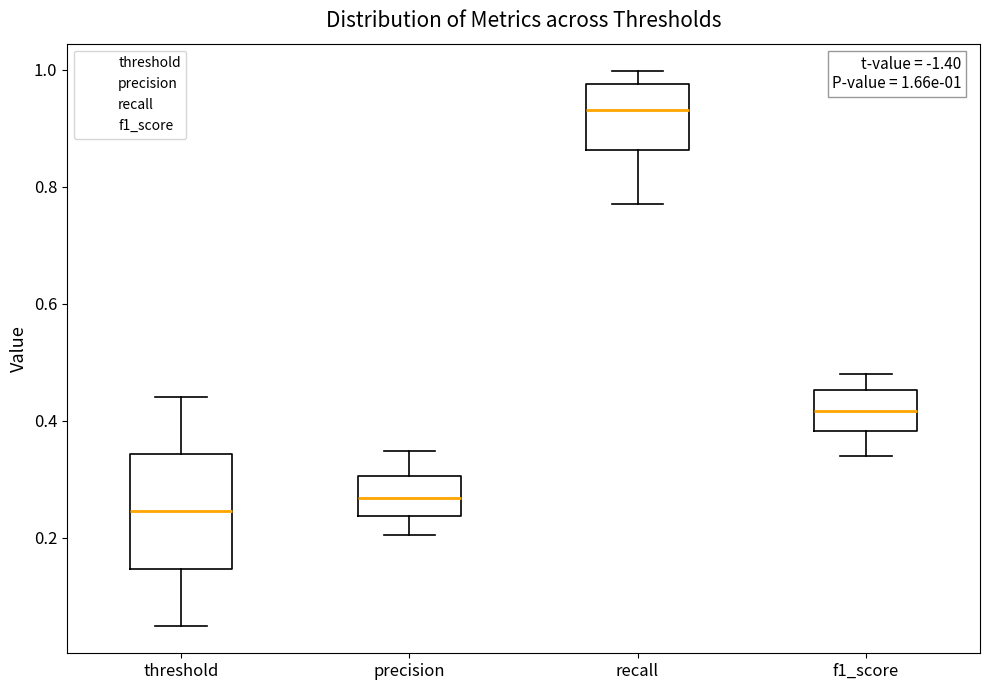

Which box's median line is the highest?

recall